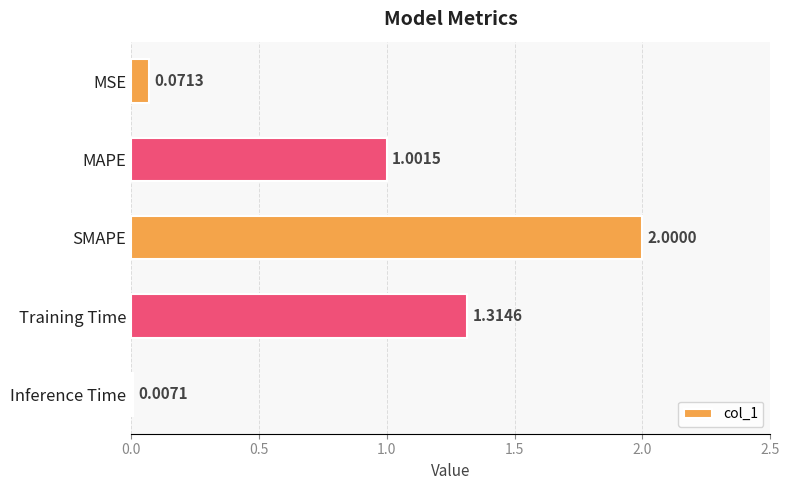

Where is the data nearest to the value 1?

MAPE